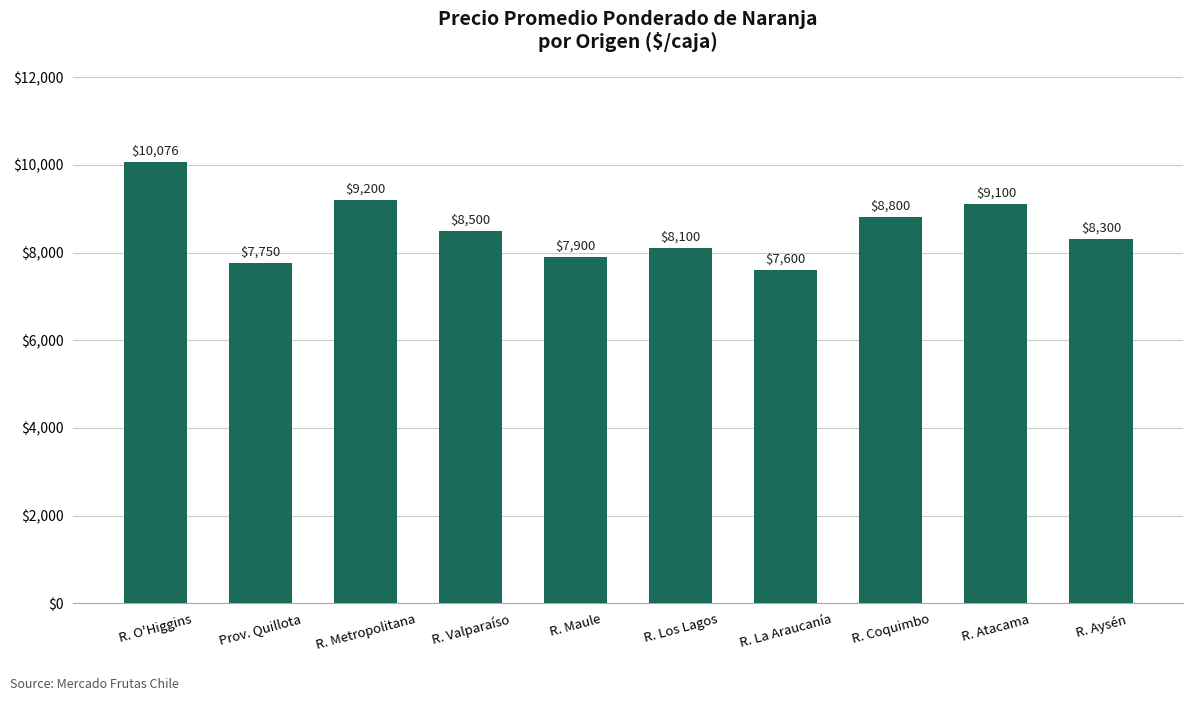

Which category has the highest value across all series?

R. O'Higgins